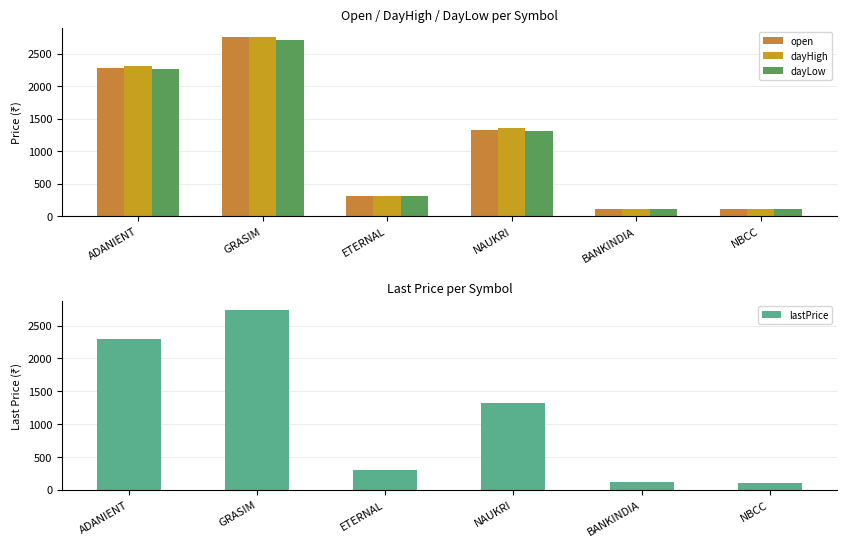

How many distinct data groups are displayed?

4